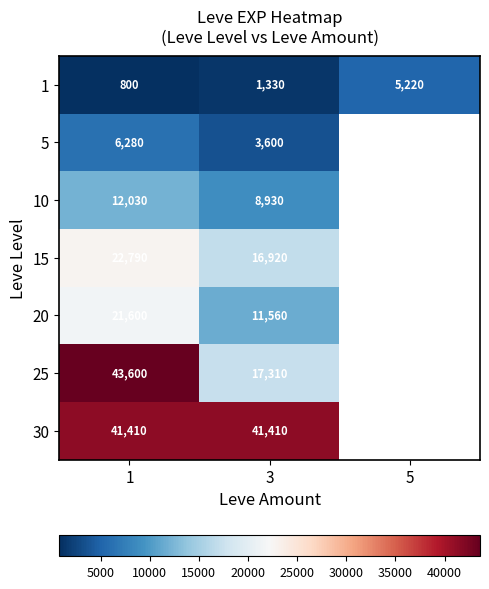

Which category has the highest value across all series?

1